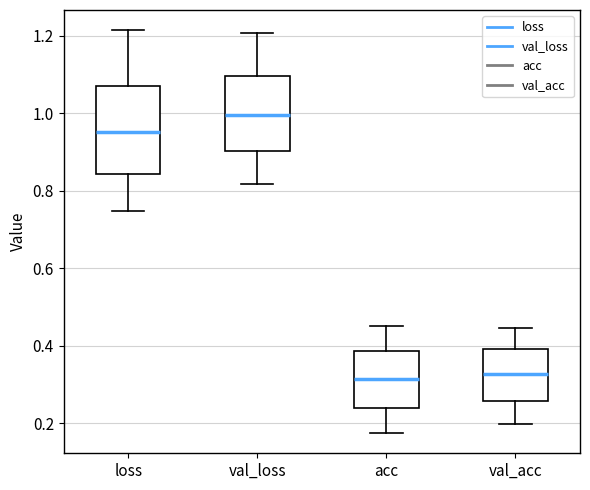

Where is the upper edge of the box for val_loss on the y-axis? The values are not printed on the chart, so give them approximately, as read against the axis.

1.10